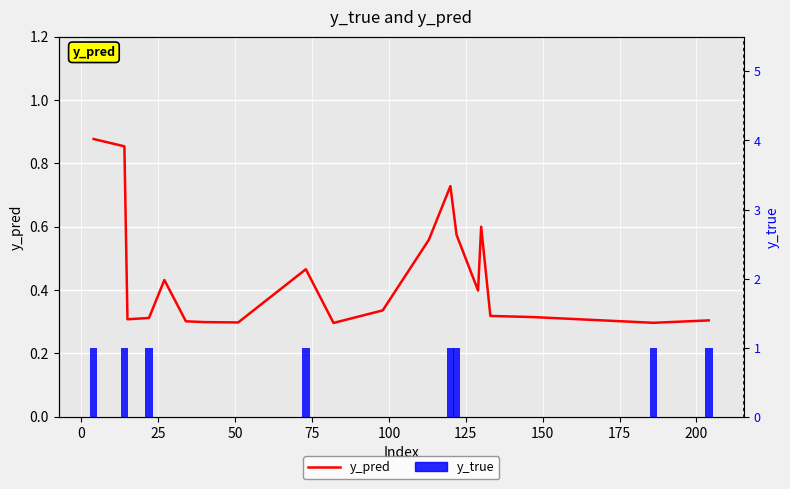

True or false: y_true has a value of 1.5 at −25.

False